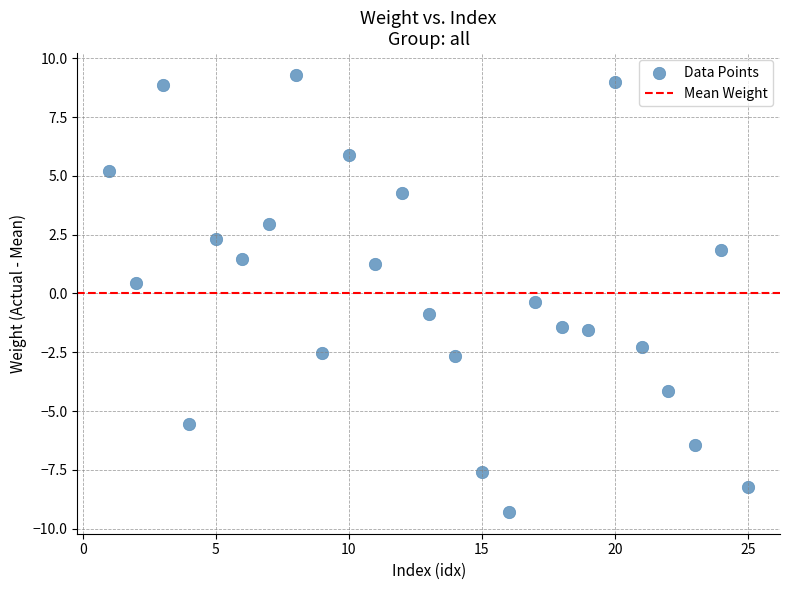

What is the range of X values (max minus min)?

24.0